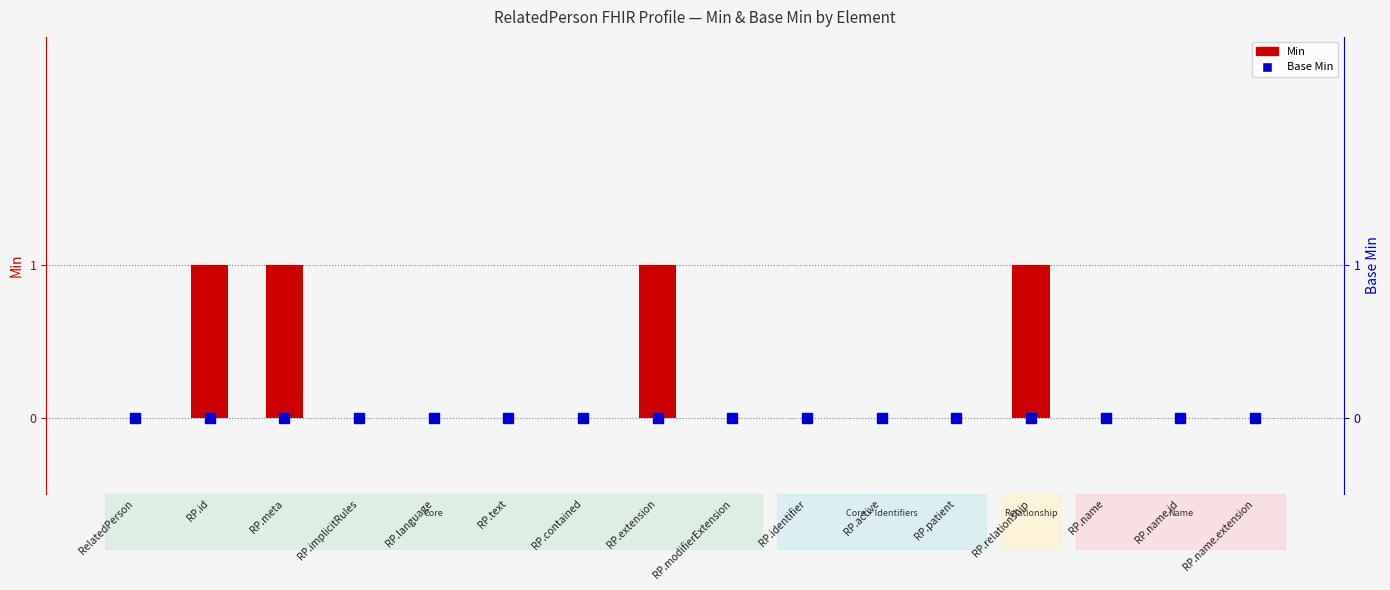

What is the difference between the Min values at RP.name.id and RP.id?

1